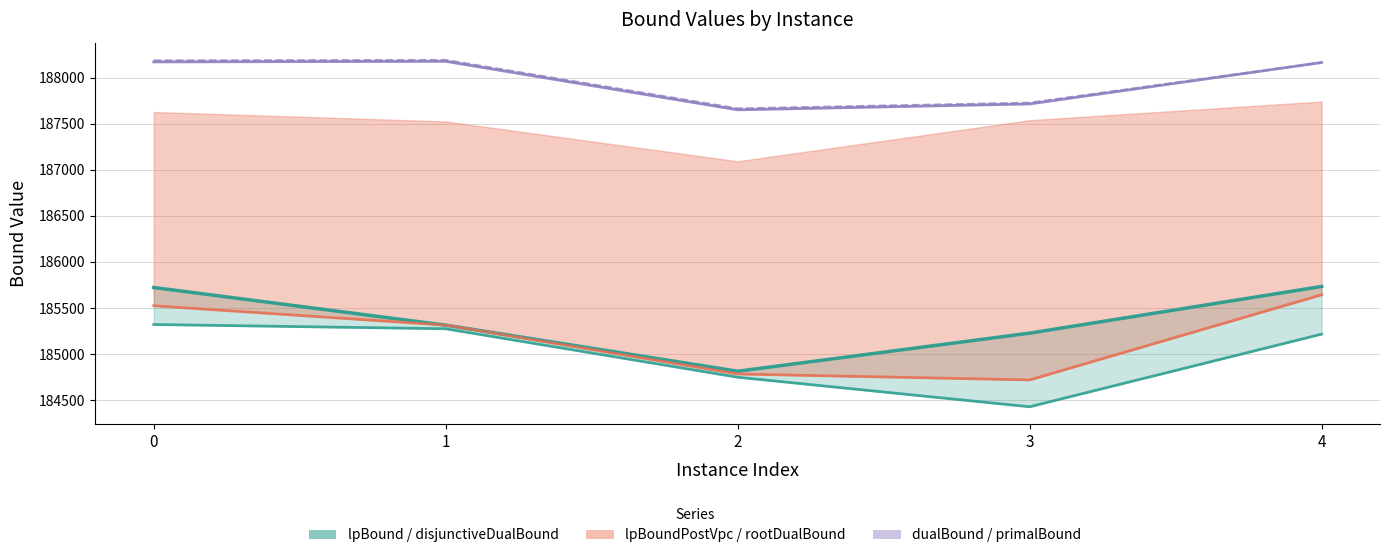

True or false: lpBoundPostVpc has more than 0 points higher than both neighbors.

False